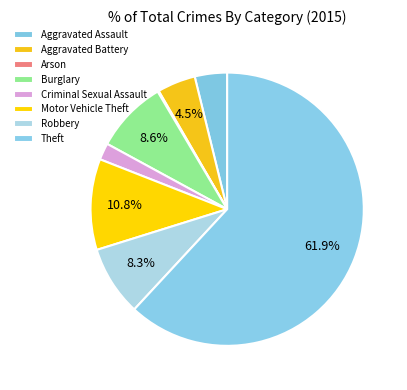

Rank the categories by value from highest to lowest.

Theft, Motor Vehicle Theft, Burglary, Robbery, Aggravated Battery, Aggravated Assault, Criminal Sexual Assault, Arson